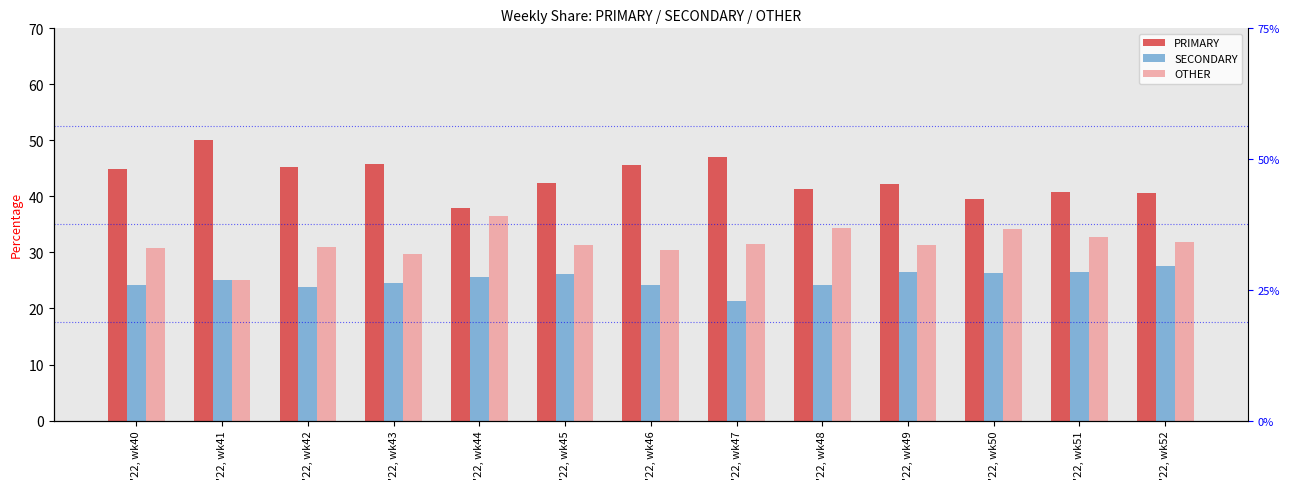

What is the minimum value shown in the chart?

21.4